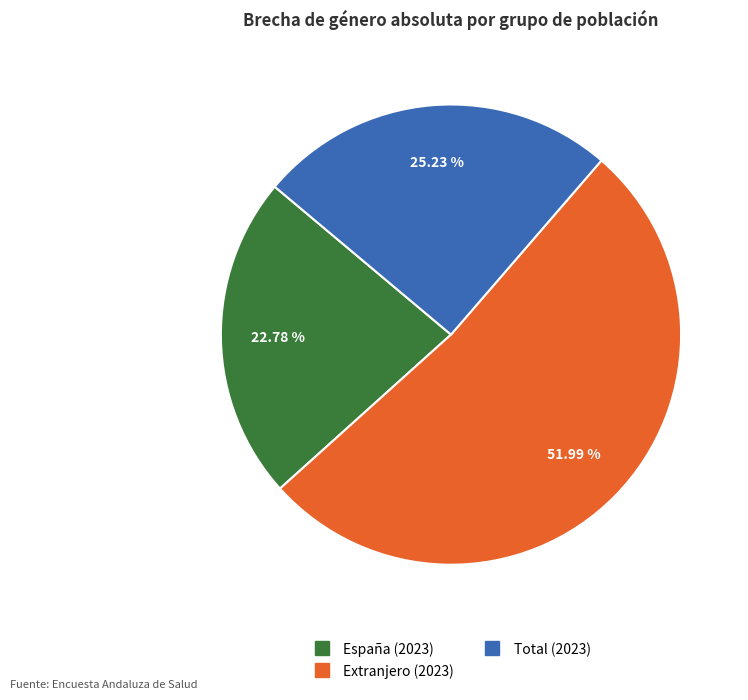

How many segments does this pie chart have?

3